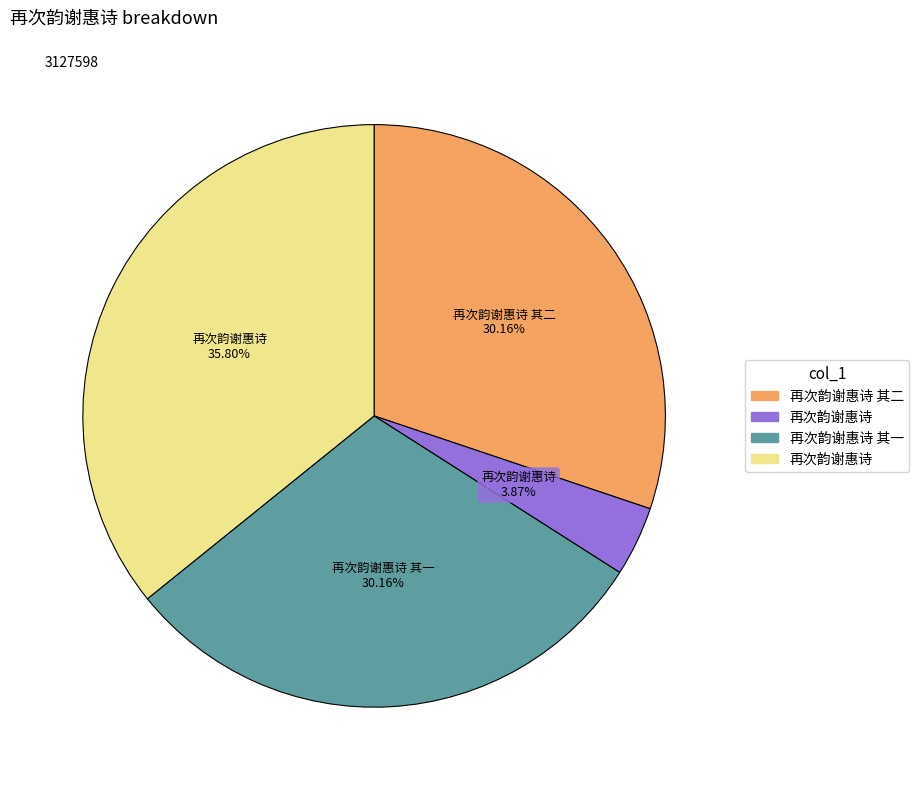

Is there a majority slice in this chart?

No